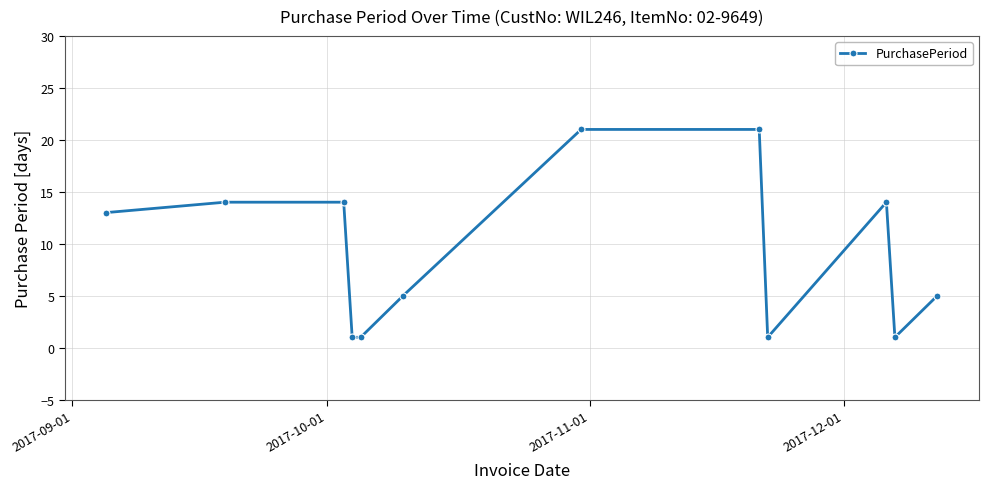

What is the sum of all values?

111